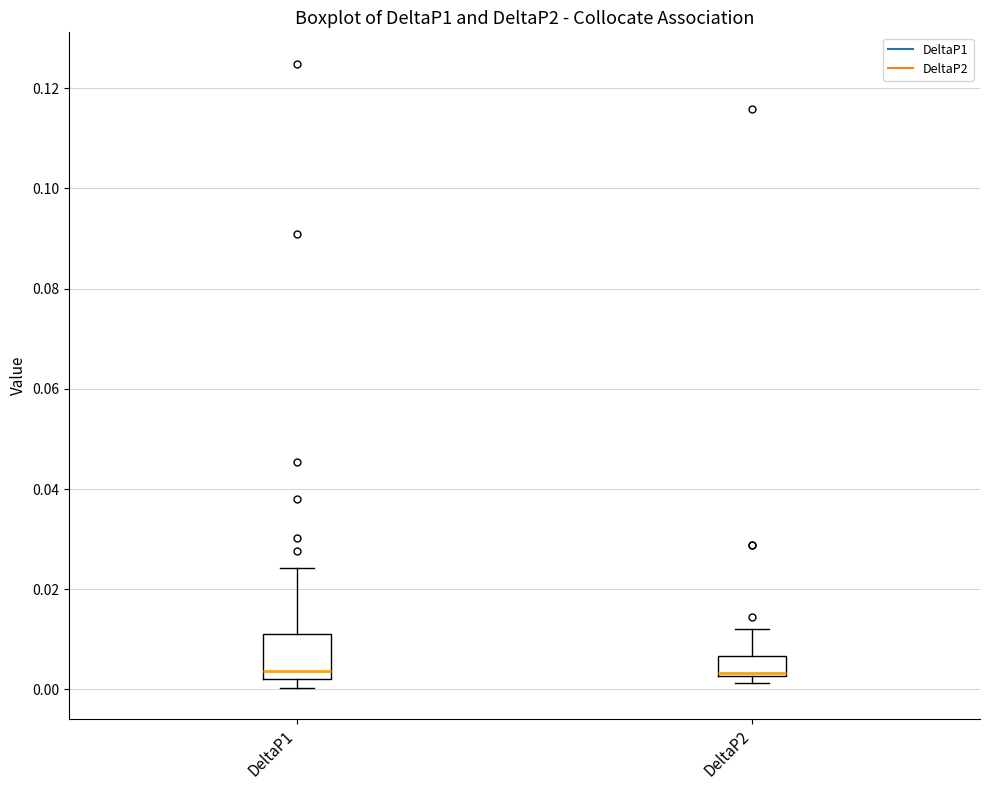

Where is the lower edge of the box for DeltaP1 on the y-axis? The values are not printed on the chart, so give them approximately, as read against the axis.

0.002